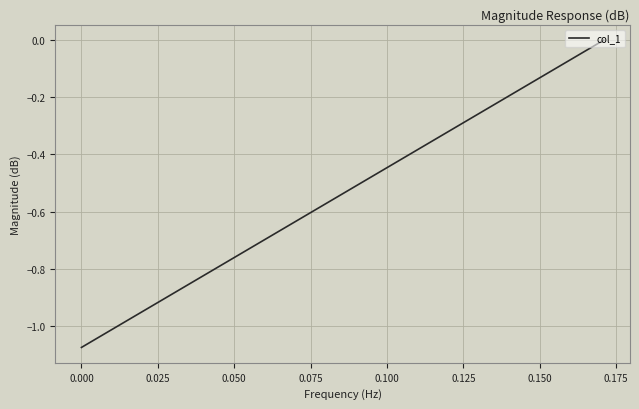

How many series are shown in this chart?

1